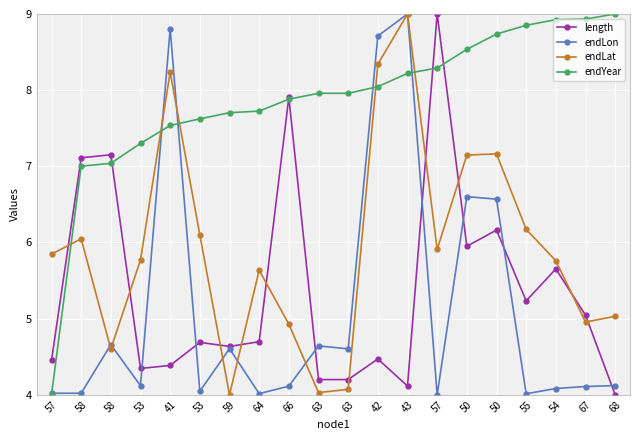

Reading right to left, what are all the values shown in this chart?

length: 68=4.0	67=5.0	54=5.7	55=5.2	50=6.2	50=5.9	57=9.0	43=4.1	42=4.5	63=4.2	63=4.2	66=7.9	64=4.7	59=4.6	53=4.7	41=4.4	53=4.3	58=7.2	58=7.1	57=4.5
endLon: 68=4.1	67=4.1	54=4.1	55=4.0	50=6.6	50=6.6	57=4.0	43=9.0	42=8.7	63=4.6	63=4.6	66=4.1	64=4.0	59=4.6	53=4.0	41=8.8	53=4.1	58=4.7	58=4.0	57=4.0
endLat: 68=5.0	67=5.0	54=5.8	55=6.2	50=7.2	50=7.1	57=5.9	43=9.0	42=8.3	63=4.1	63=4.0	66=4.9	64=5.6	59=4.0	53=6.1	41=8.2	53=5.8	58=4.6	58=6.0	57=5.8
endYear: 68=9.0	67=8.9	54=8.9	55=8.9	50=8.7	50=8.5	57=8.3	43=8.2	42=8.0	63=8.0	63=8.0	66=7.9	64=7.7	59=7.7	53=7.6	41=7.5	53=7.3	58=7.0	58=7.0	57=4.0